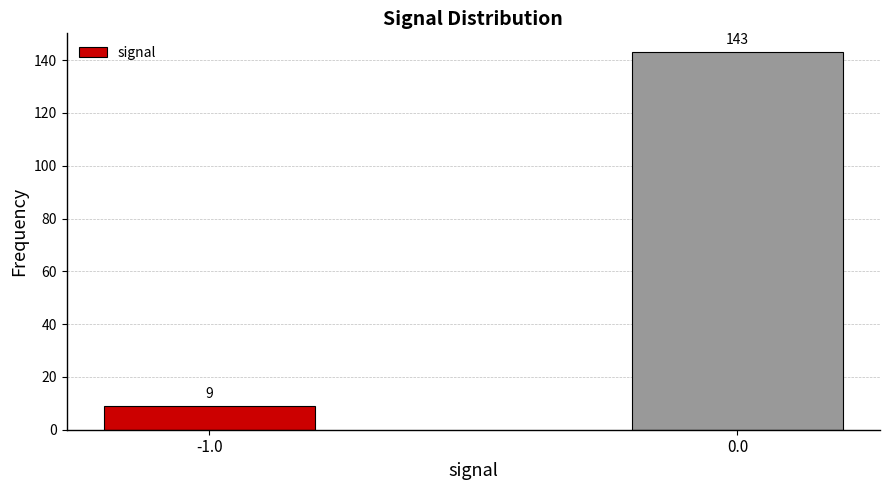

Reading left to right, transcribe all the data shown in this chart.

9	143